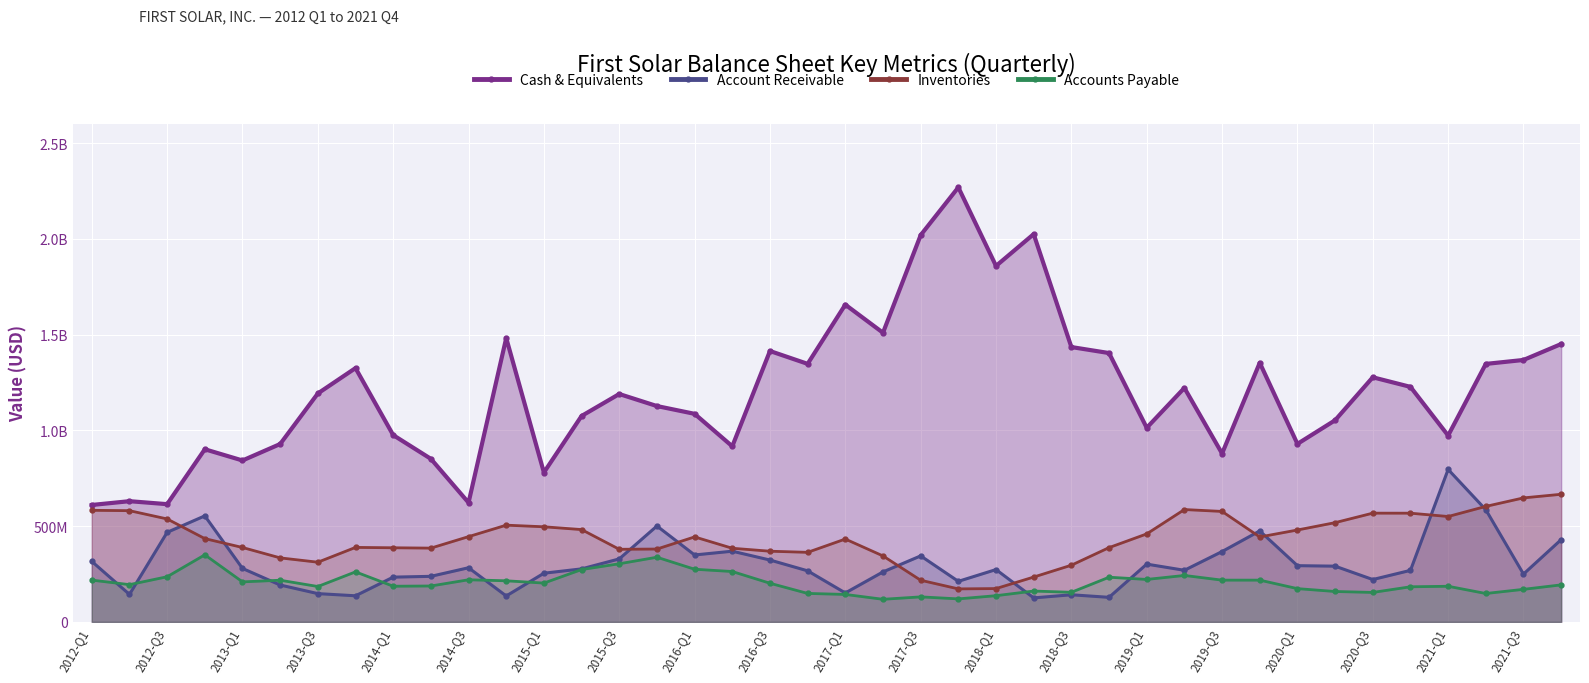

True or false: Inventories has a value of 586621000 at 29.

True